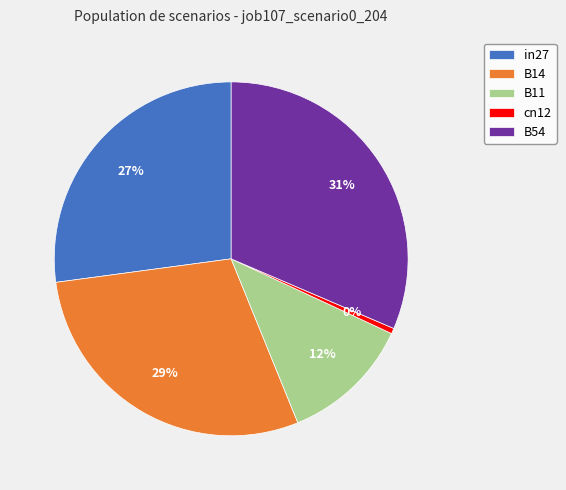

To the nearest percent, what is the average slice percentage?

20%